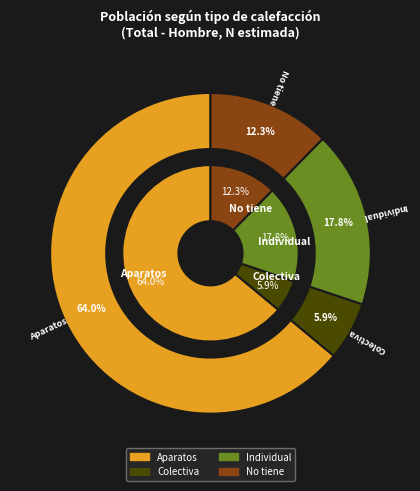

Rank the categories by value from lowest to highest.

Colectiva, No tiene, Individual, Aparatos